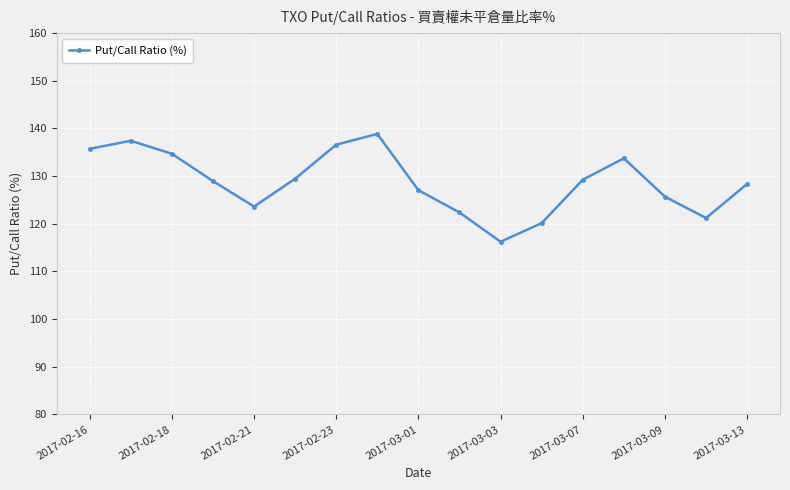

What is the value of the 16th point from the left?

121.2